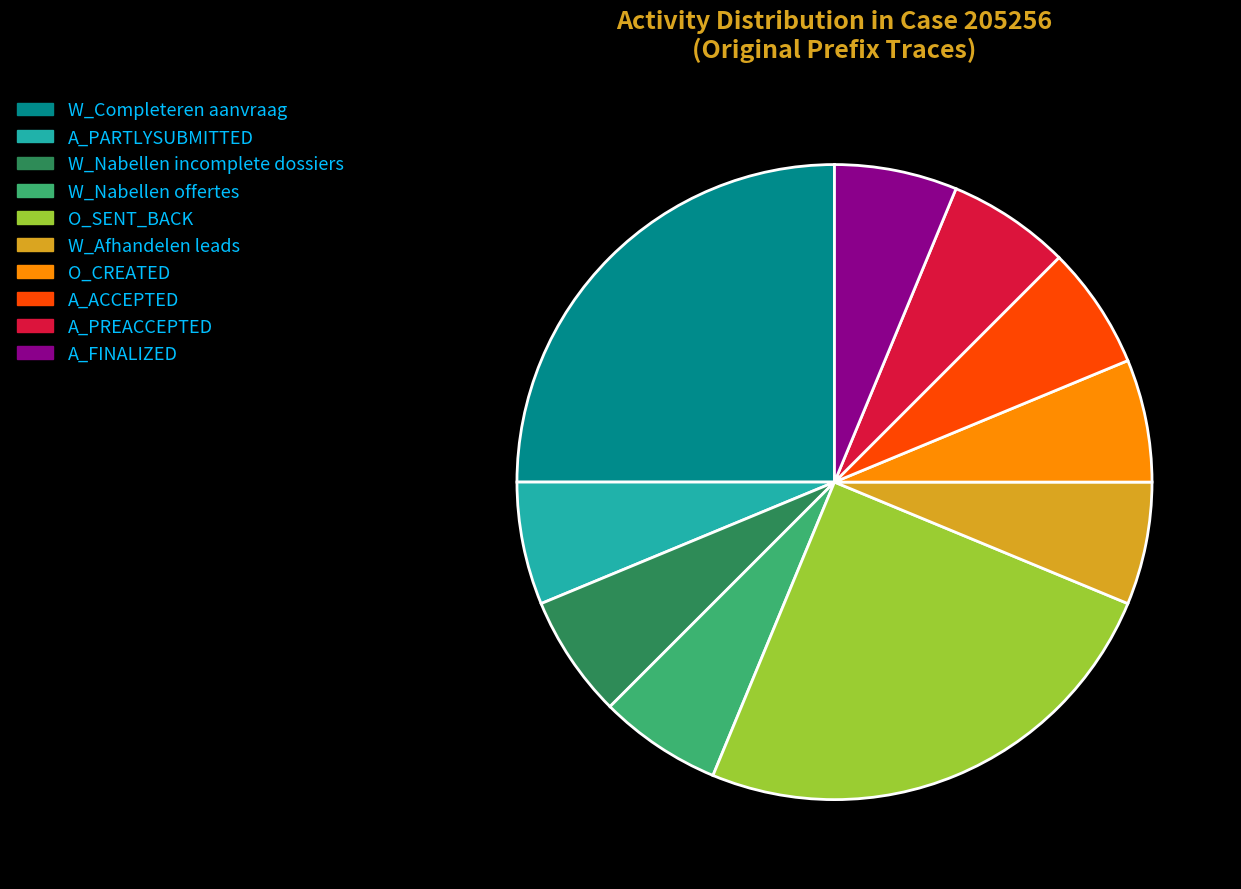

Is there a majority slice in this chart?

No